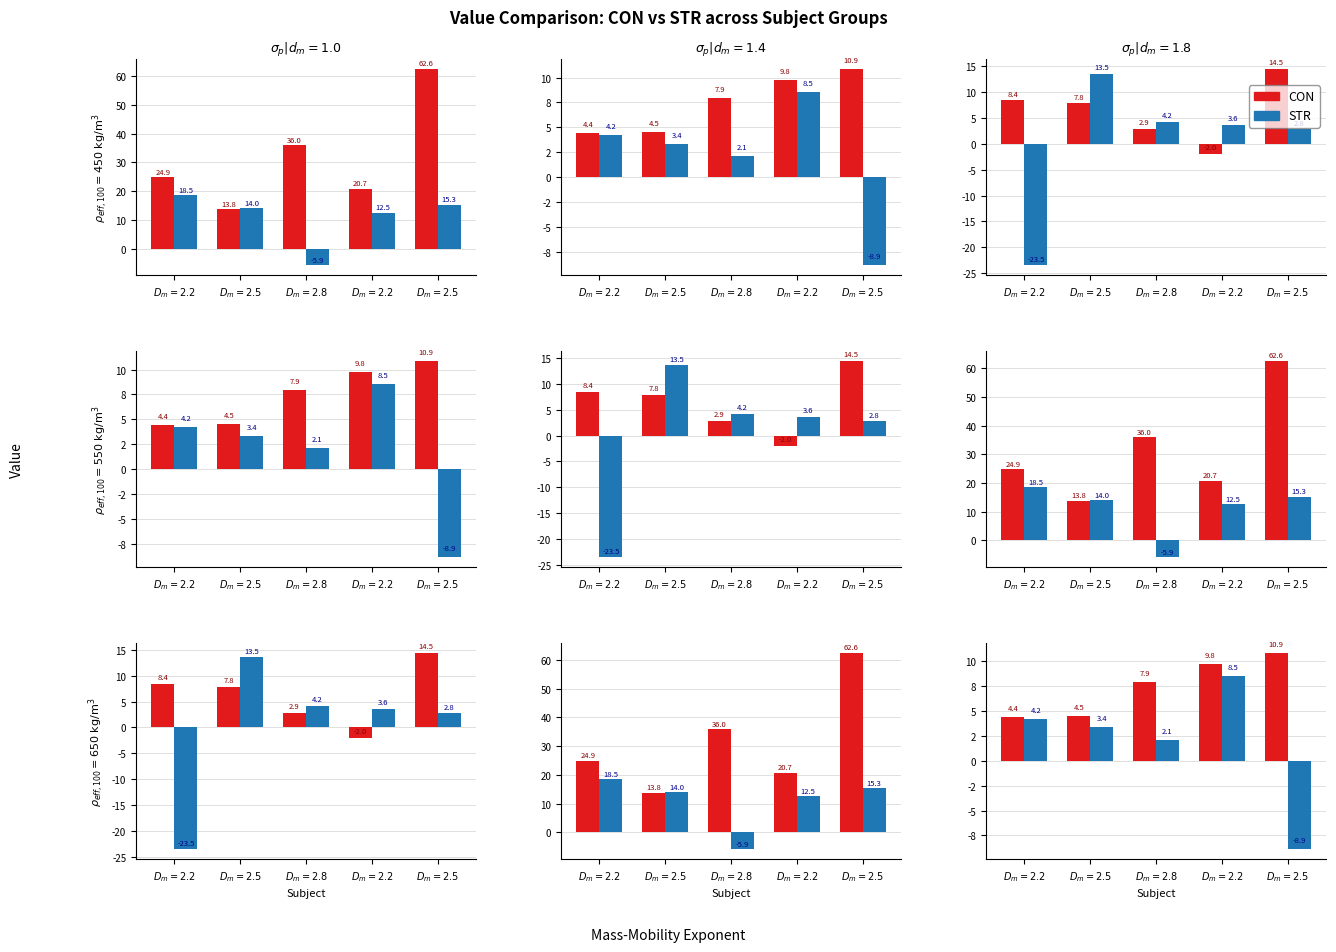

Rank the series by their average value, from lowest to highest.

STR, CON